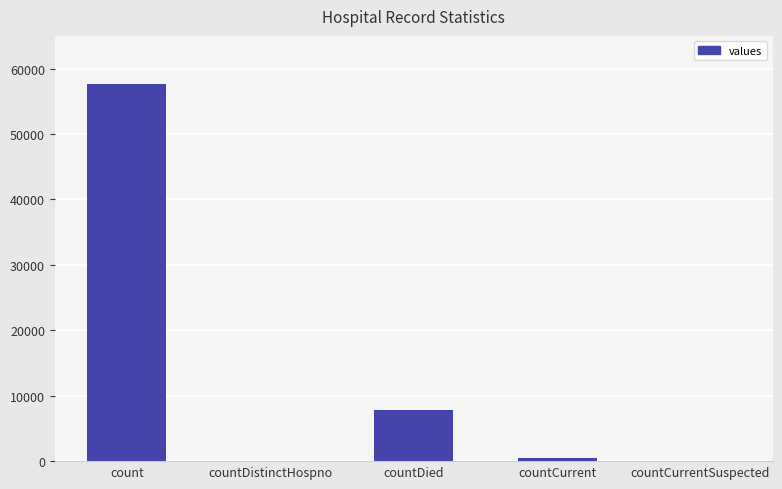

Are the bars horizontal?

No